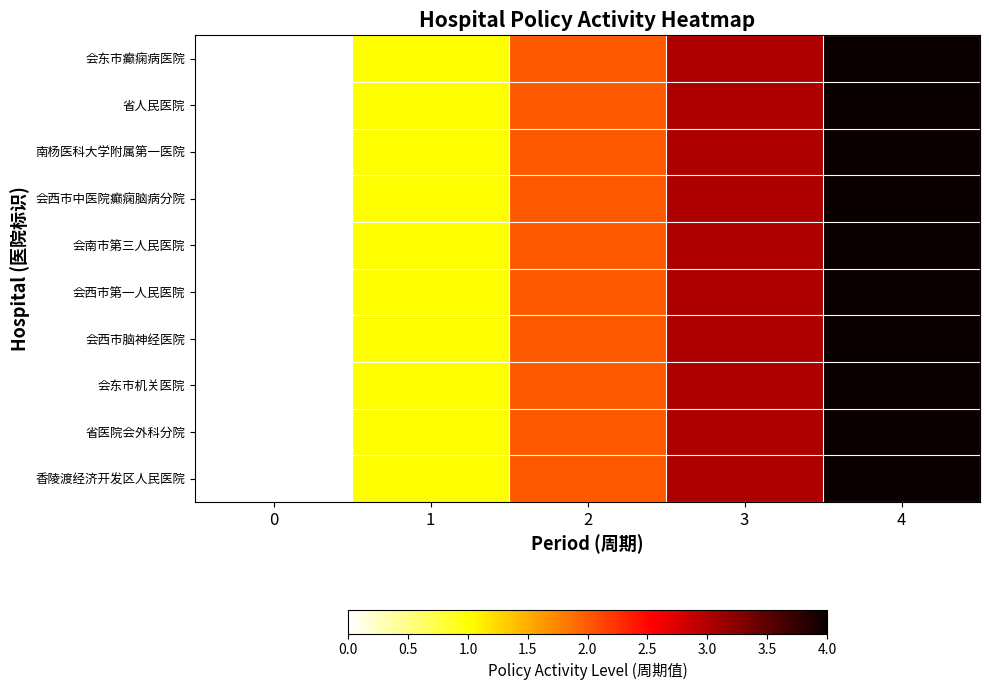

Reading left to right, extract all data points from this chart.

会东市癫痫病医院: 0=0	1=1	2=2	3=3	4=4
省人民医院: 0=0	1=1	2=2	3=3	4=4
南杨医科大学附属第一医院: 0=0	1=1	2=2	3=3	4=4
会西市中医院癫痫脑病分院: 0=0	1=1	2=2	3=3	4=4
会南市第三人民医院: 0=0	1=1	2=2	3=3	4=4
会西市第一人民医院: 0=0	1=1	2=2	3=3	4=4
会西市脑神经医院: 0=0	1=1	2=2	3=3	4=4
会东市机关医院: 0=0	1=1	2=2	3=3	4=4
省医院会外科分院: 0=0	1=1	2=2	3=3	4=4
香陵渡经济开发区人民医院: 0=0	1=1	2=2	3=3	4=4